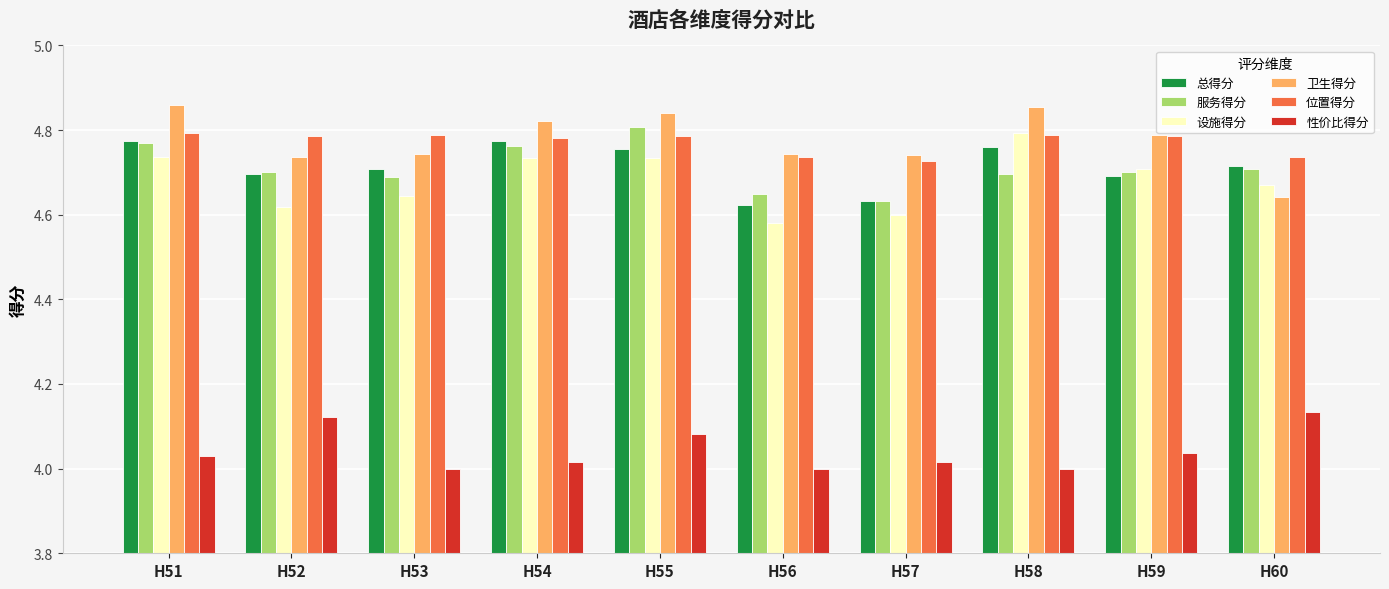

Which series changed the most between H57 and H58?

设施得分